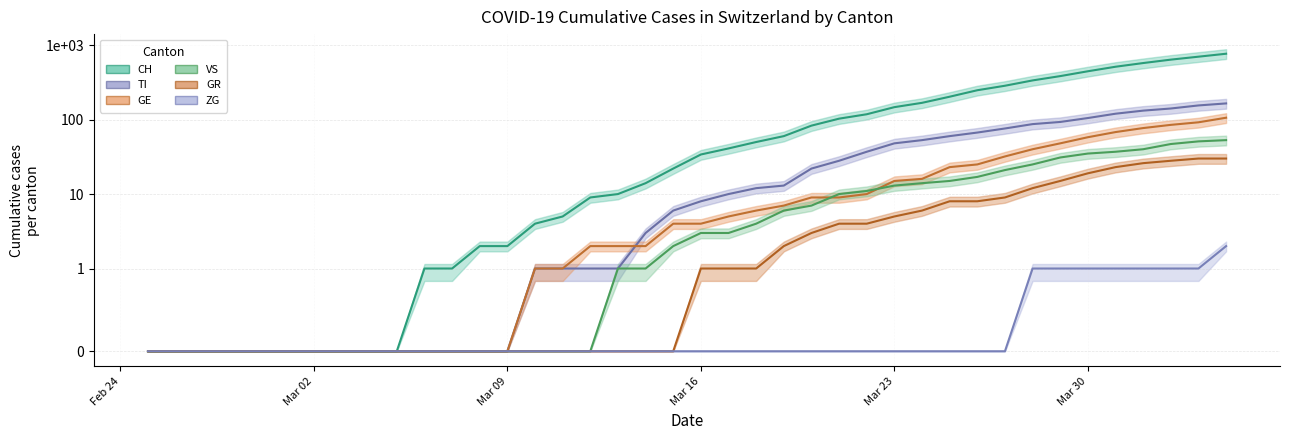

What is the sum of all VS values?

447